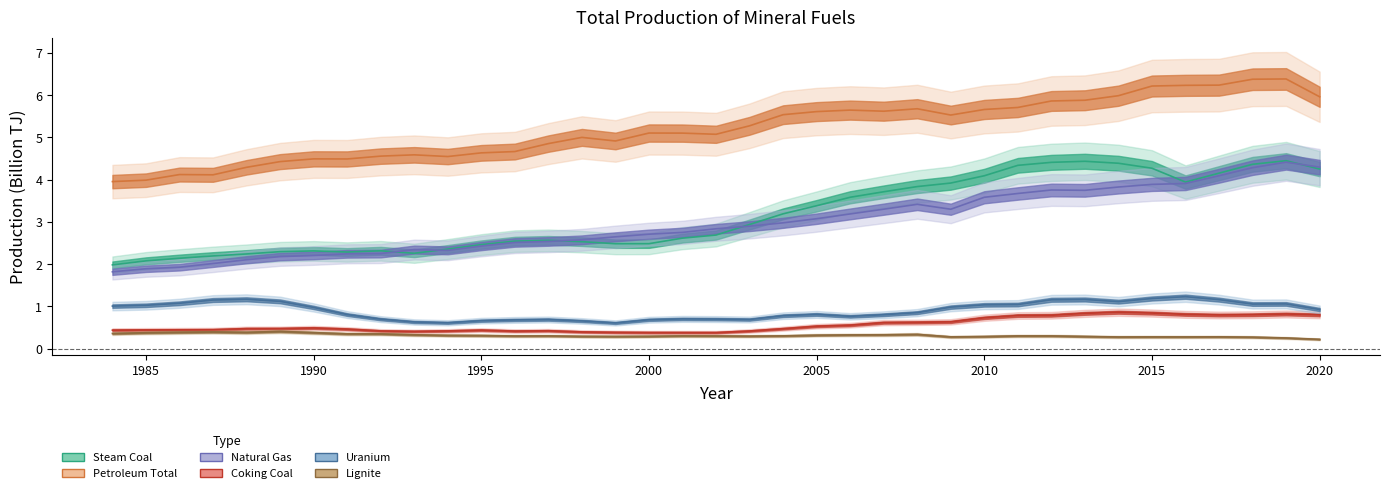

How many categories are shown in the chart?

37